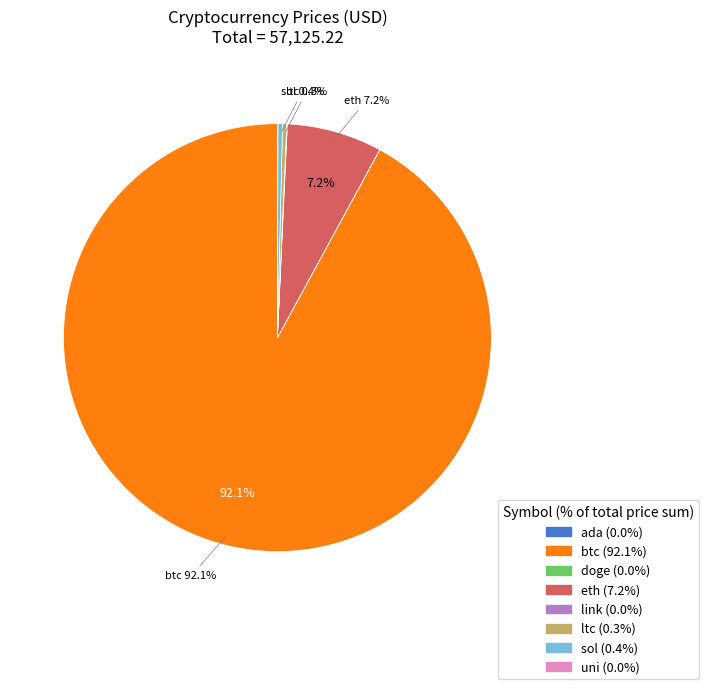

How much of the chart is everything except eth?

92.8%